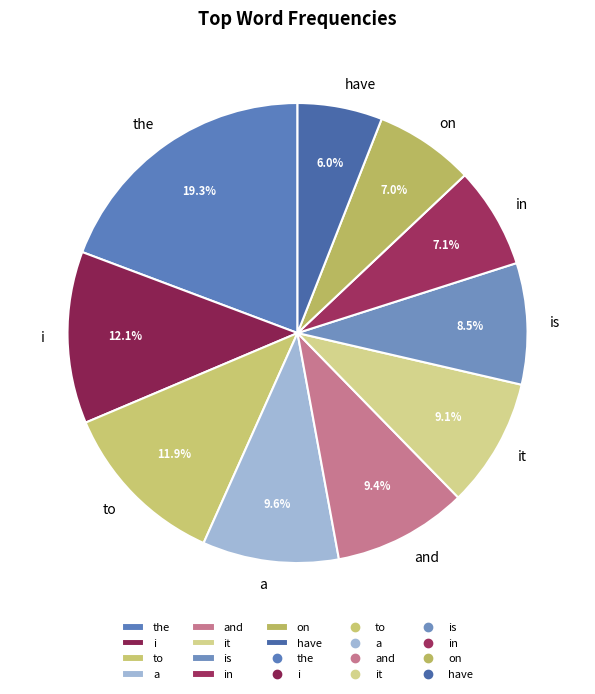

What is the largest slice in the pie chart?

the